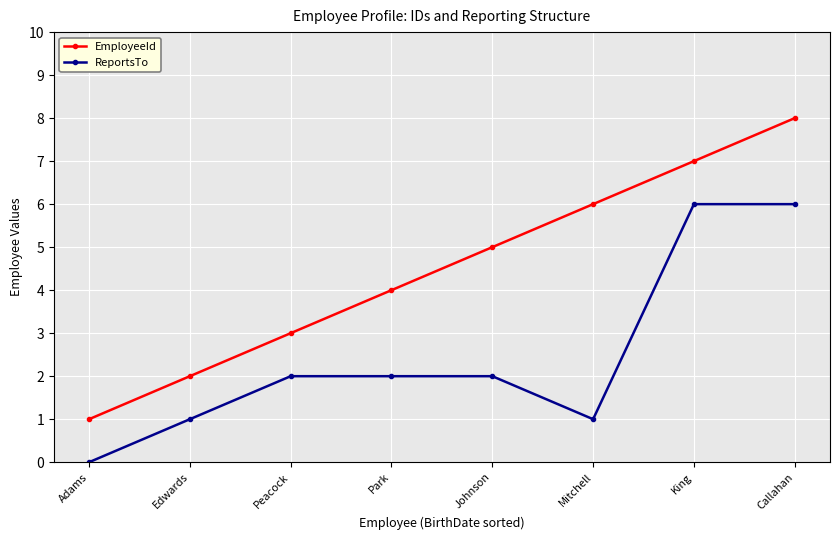

Which series has the largest total across all categories?

EmployeeId